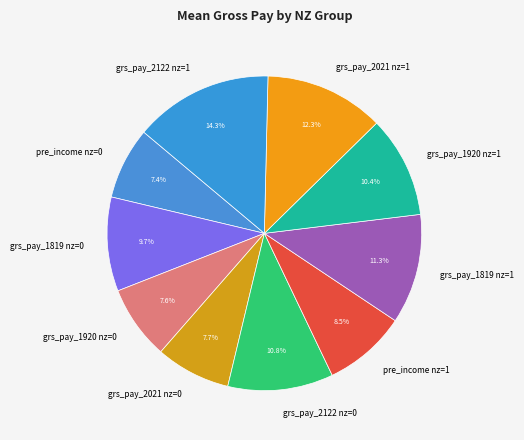

To the nearest percent, what percentage of the pie is grs_pay_1819 nz=1?

11%